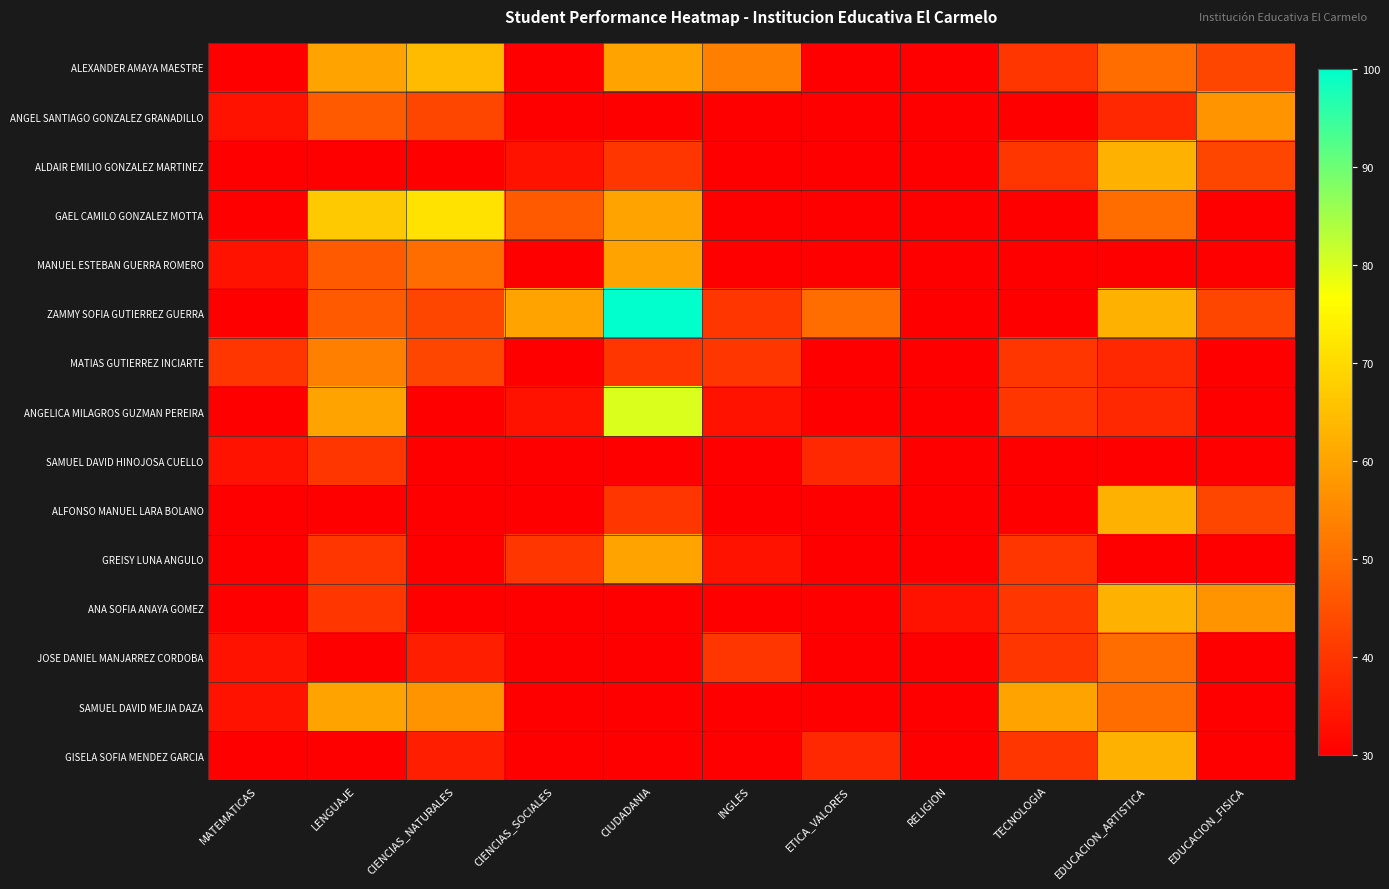

How many data points does each series have?

11